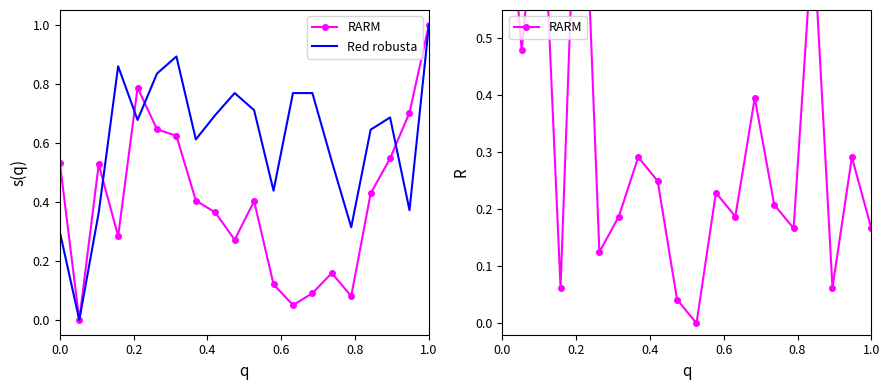

What is the greatest value displayed?

1.0